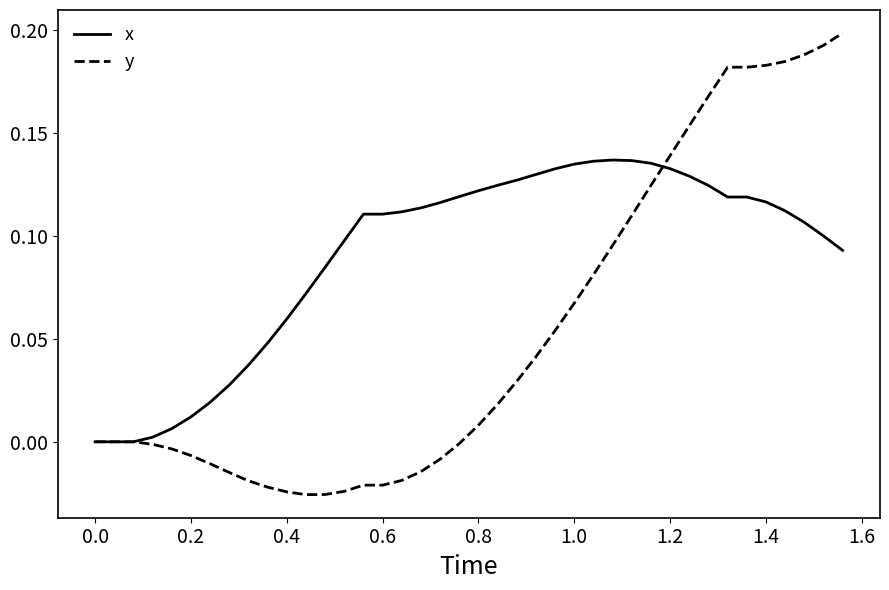

Which series has the largest total across all categories?

x